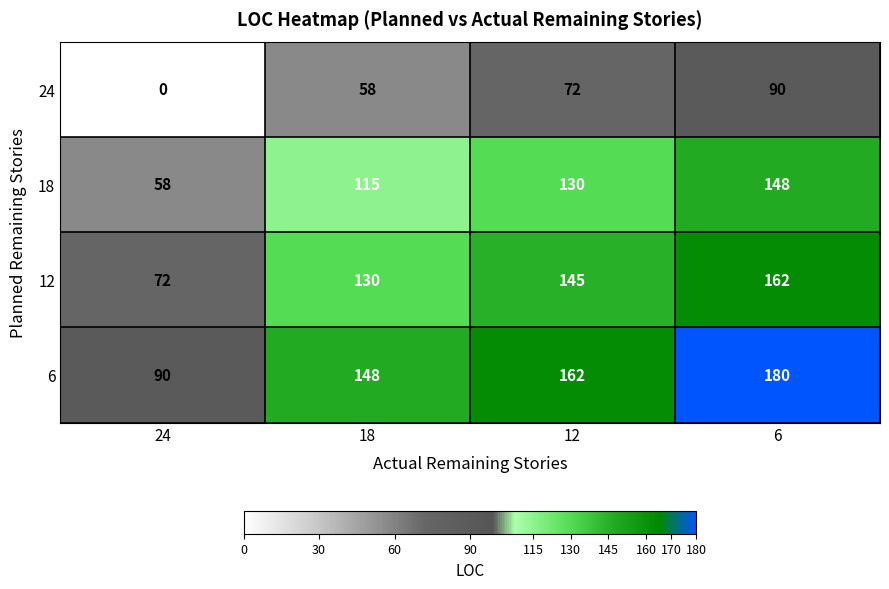

Count the number of data series in this chart.

4